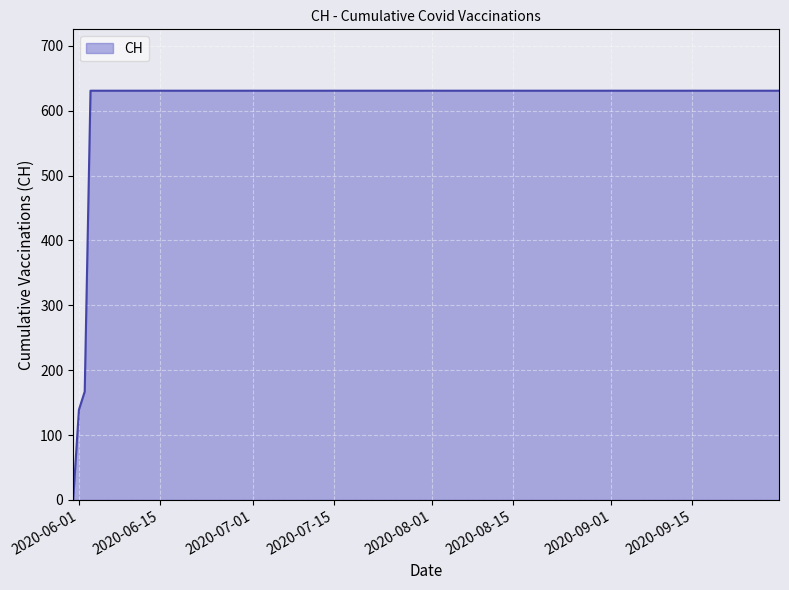

What is the greatest value displayed?

631